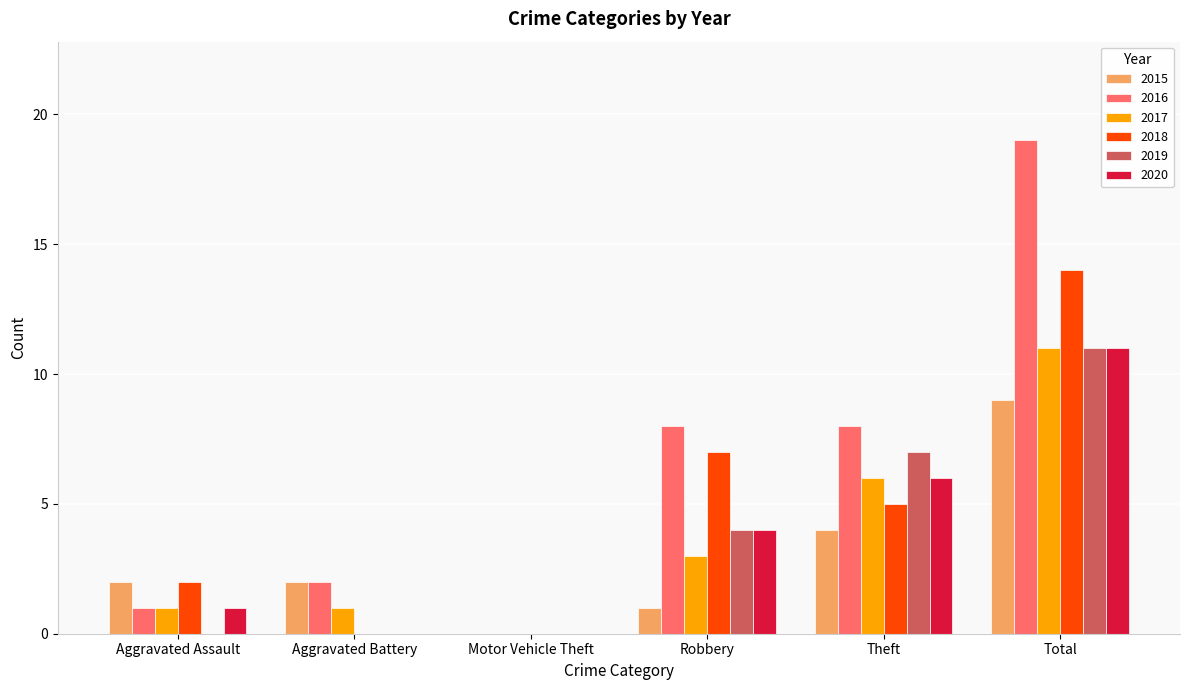

At which label is 2019 closest to 5?

Robbery